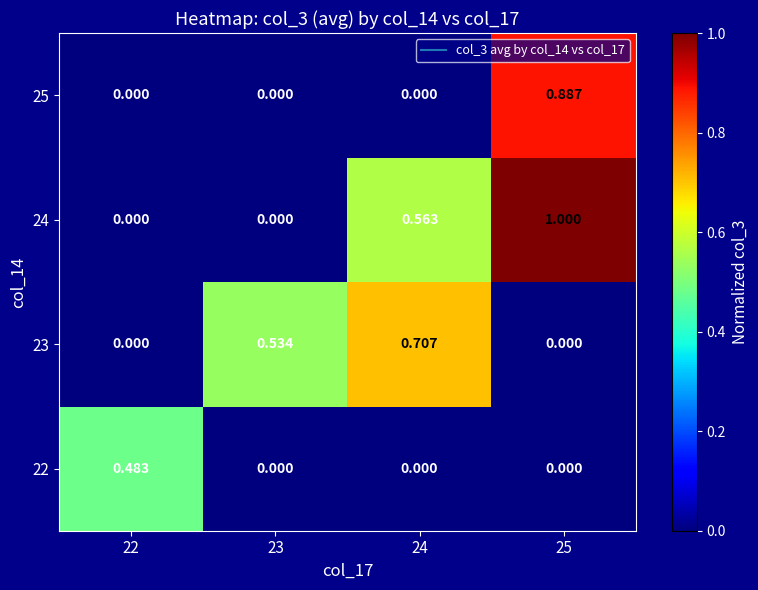

At how many categories does at least one series exceed 0?

4